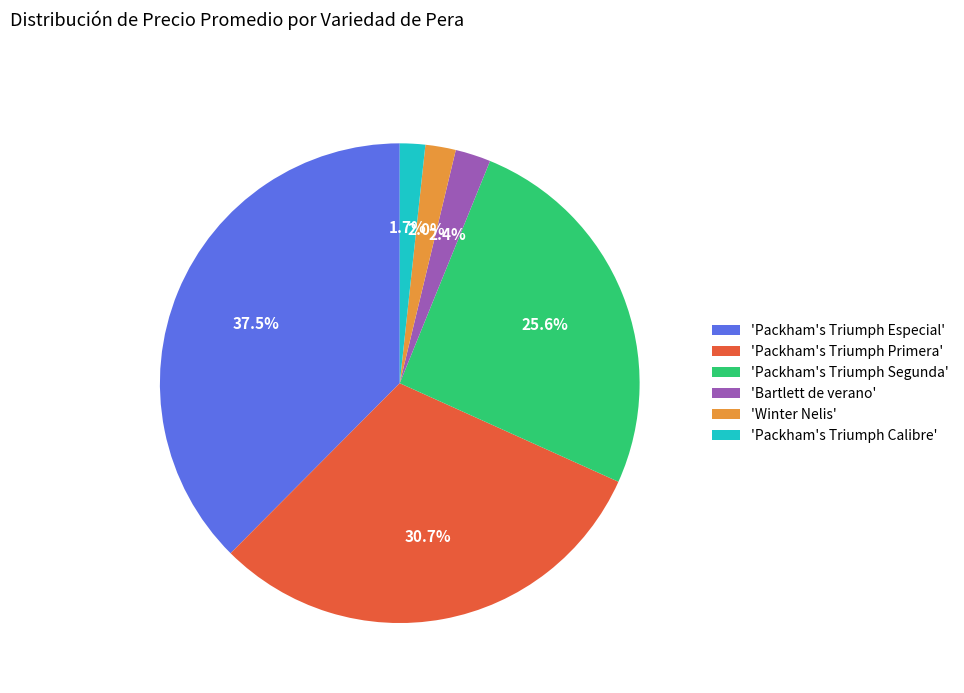

Does 'Winter Nelis' account for over 50% of the chart?

No